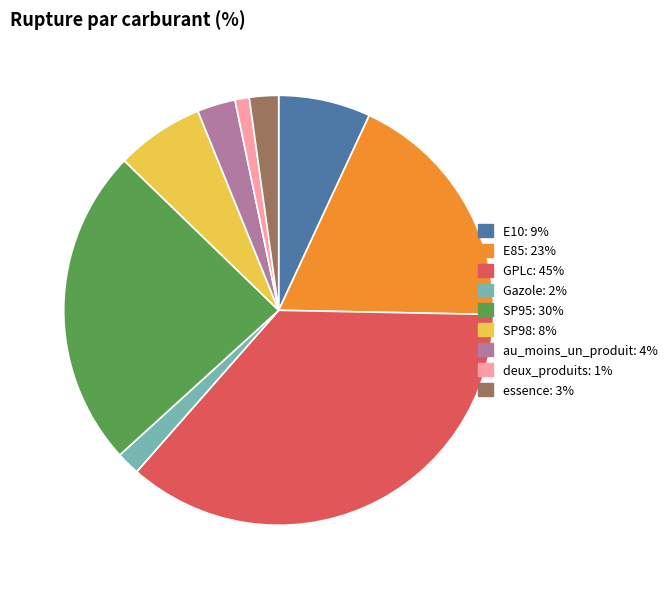

Between E85 and deux_produits, which is larger?

E85